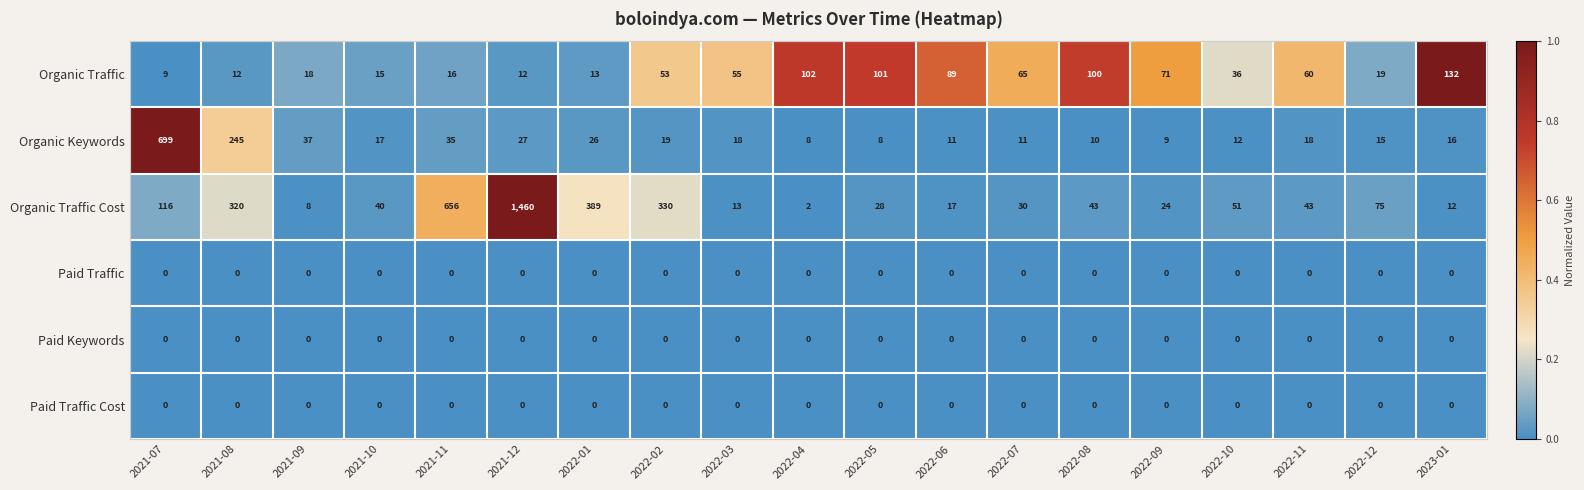

Between 2022-07 and 2022-11, which series saw the biggest shift?

Organic Traffic Cost